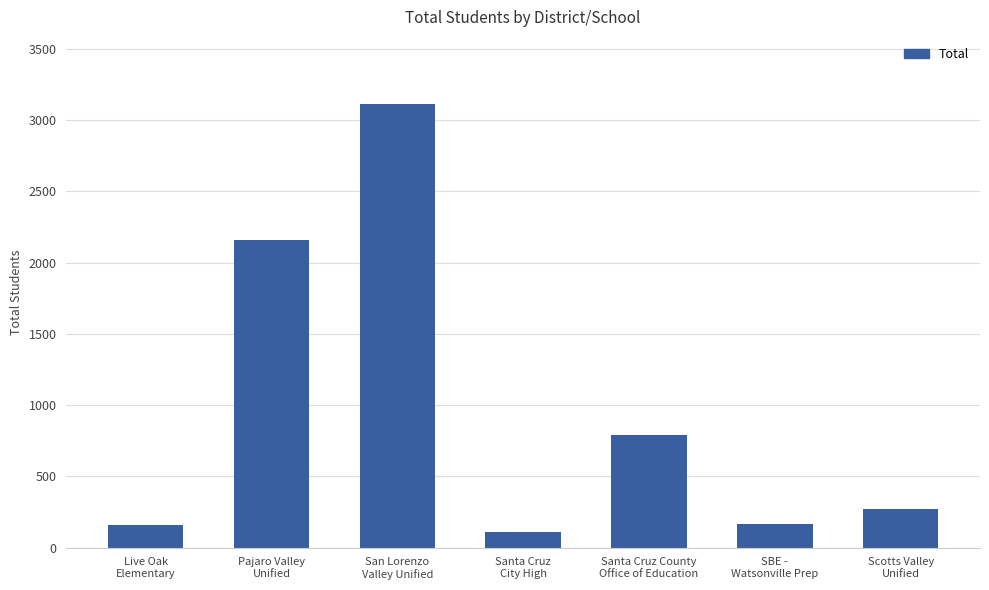

What is the label of the 3rd bar from the right?

Santa Cruz County
Office of Education